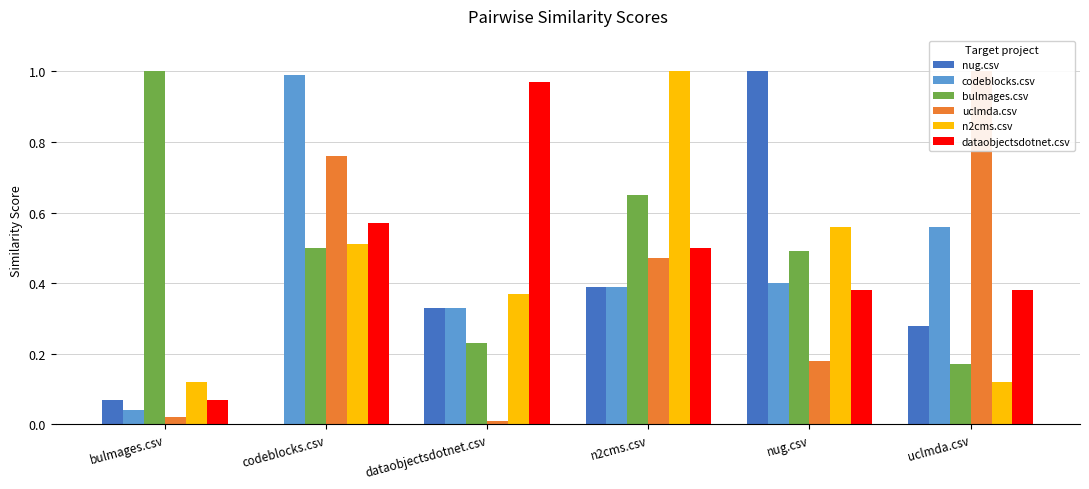

Reading right to left, transcribe all the data shown in this chart.

nug.csv: 0.3	1.0	0.4	0.3	0.0	0.1
codeblocks.csv: 0.6	0.4	0.4	0.3	1.0	0.0
bulmages.csv: 0.2	0.5	0.7	0.2	0.5	1.0
uclmda.csv: 1.0	0.2	0.5	0.0	0.8	0.0
n2cms.csv: 0.1	0.6	1.0	0.4	0.5	0.1
dataobjectsdotnet.csv: 0.4	0.4	0.5	1.0	0.6	0.1